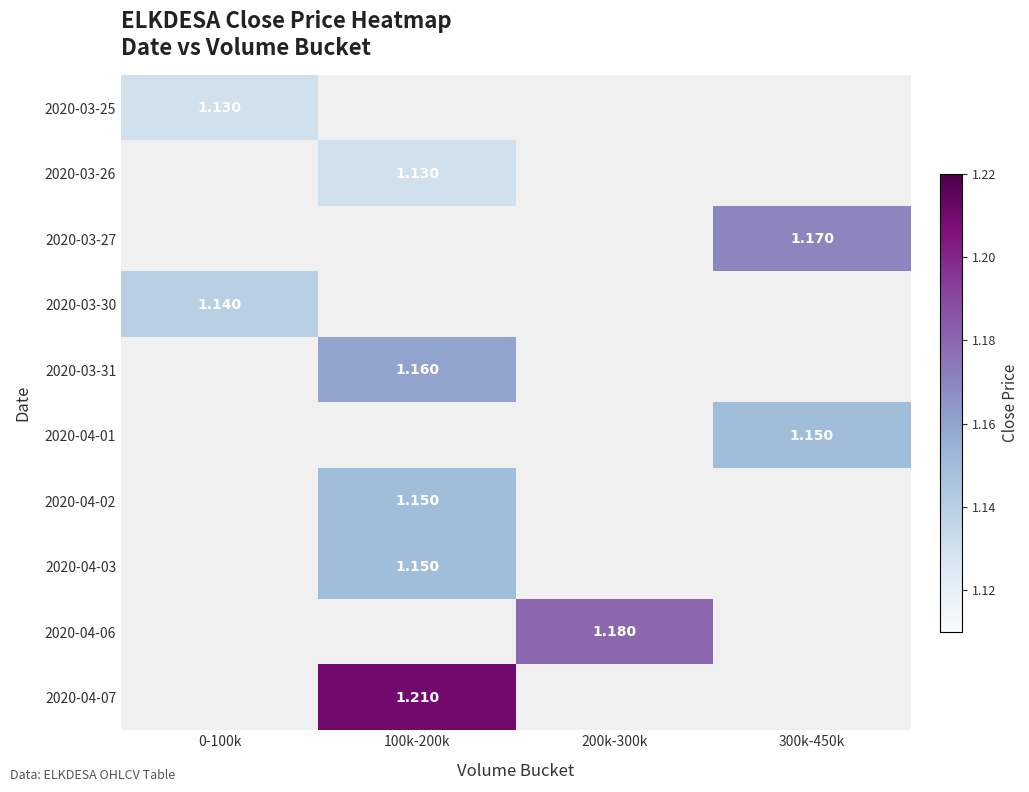

Is the value of 2020-03-27 at 200k-300k greater than the value of 2020-04-01 at 300k-450k?

No